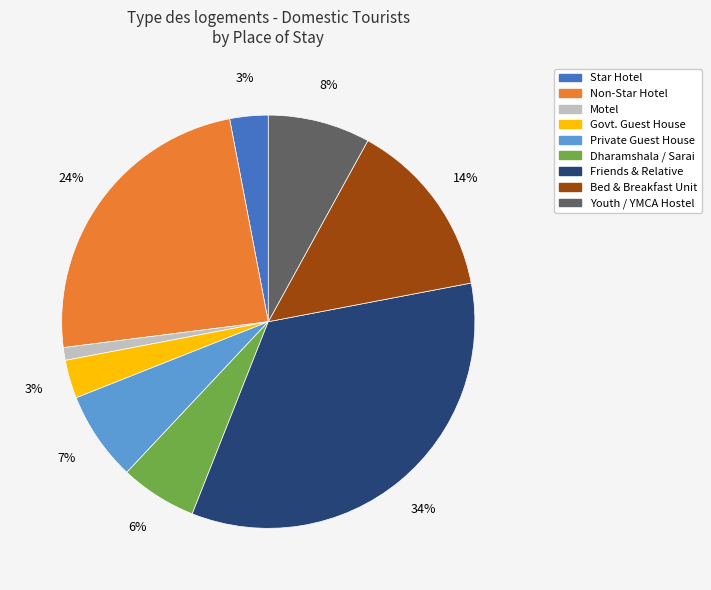

True or false: Friends & Relative accounts for 34% of the total.

True